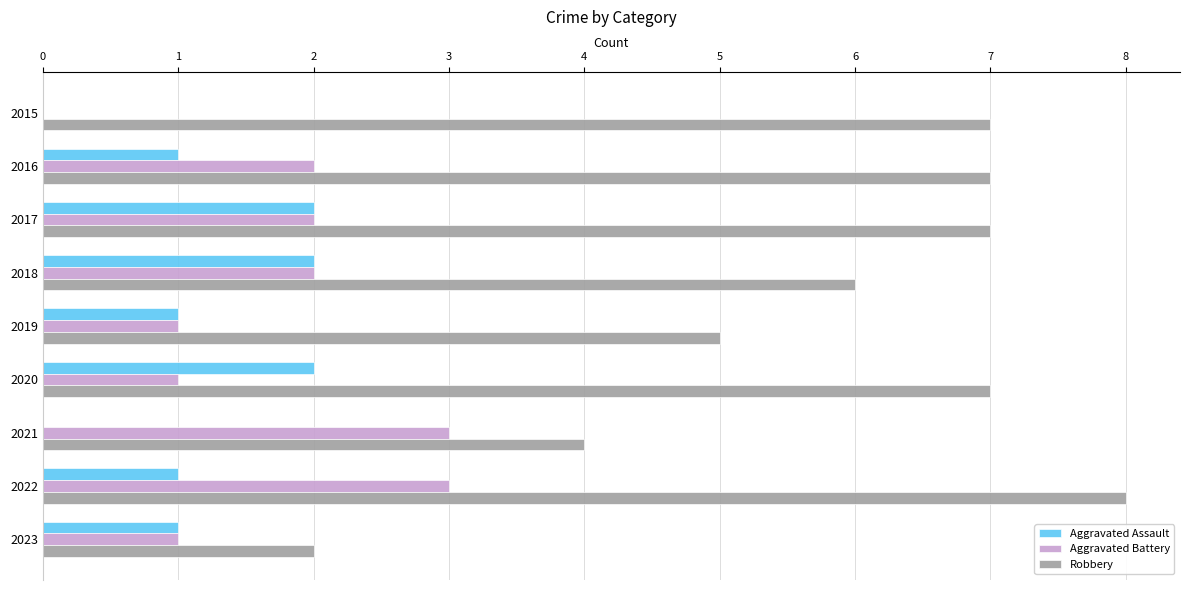

Between 2015 and 2019, which series saw the biggest shift?

Robbery